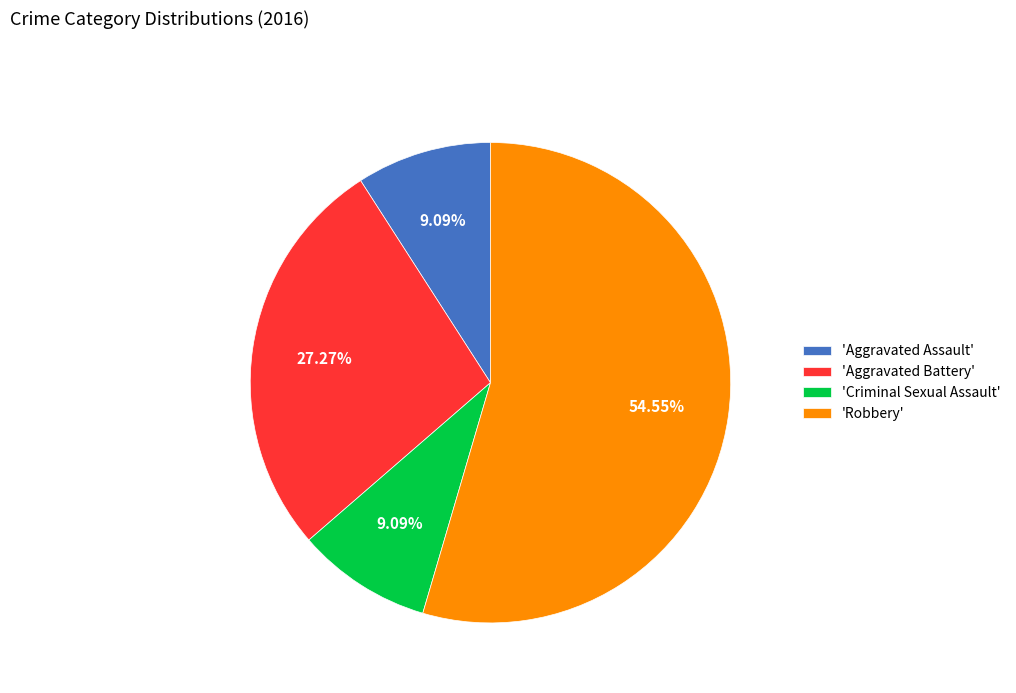

Is there any slice that represents more than half of the pie?

Yes